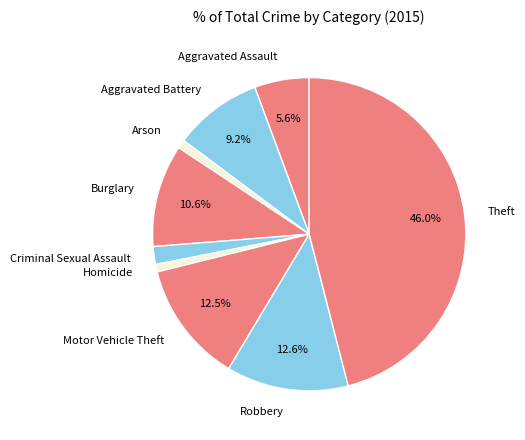

What percentage is NOT represented by Burglary?

89.4%